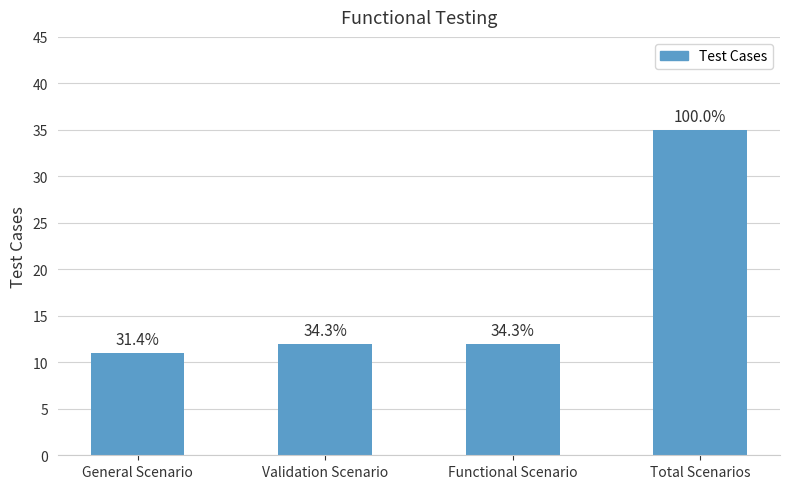

Does the chart contain any negative values?

No